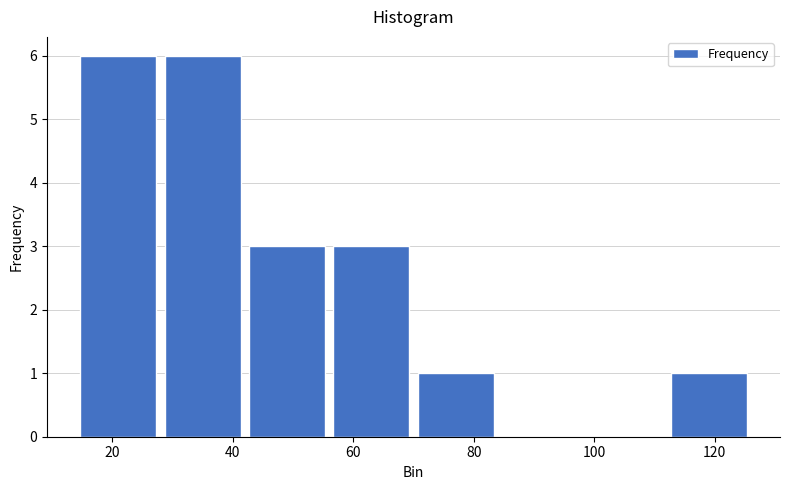

Reading left to right, list every bar in this chart as the range it spans on the x-axis followed by its height. The values are not printed on the chart, so give them approximately, as read against the axis.

14 to 28: 6
28 to 42: 6
42 to 56: 3
56 to 70: 3
70 to 84: 1
84 to 98: 0
98 to 112: 0
112 to 126: 1